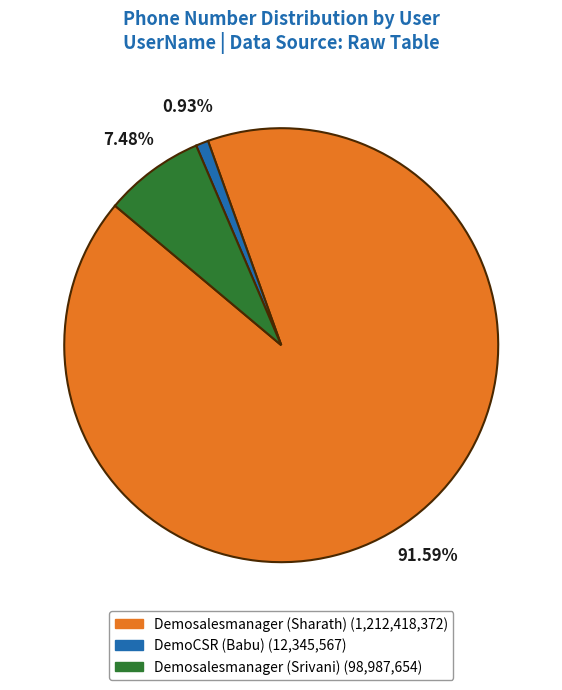

To the nearest percent, what is the combined percentage of Demosalesmanager (Sharath) and Demosalesmanager (Srivani)?

99%